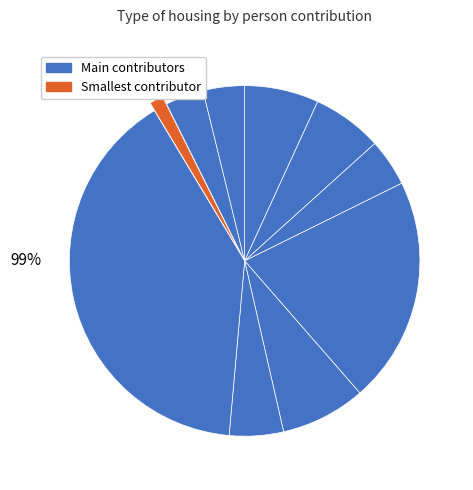

How many slices are in this pie chart?

10